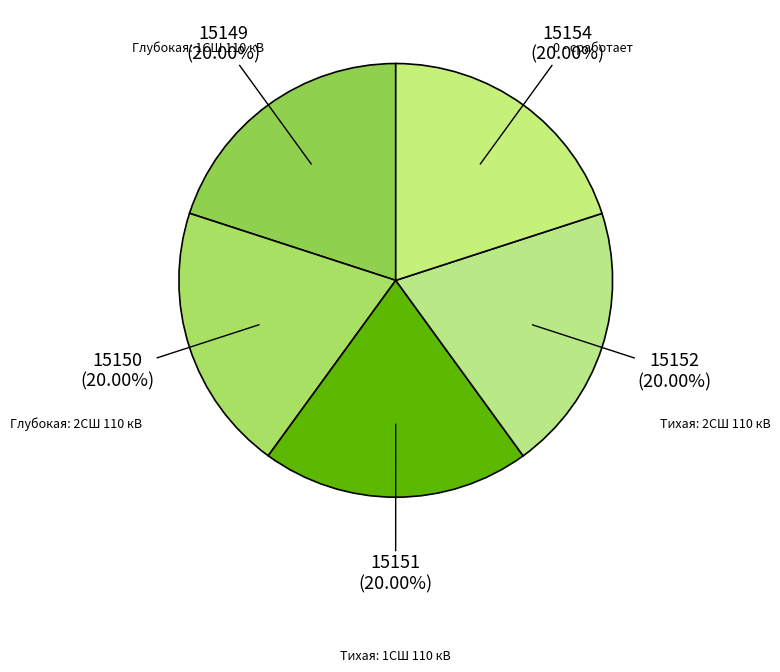

Does Глубокая: 1СШ 110 кВ represent more than half of the total?

No